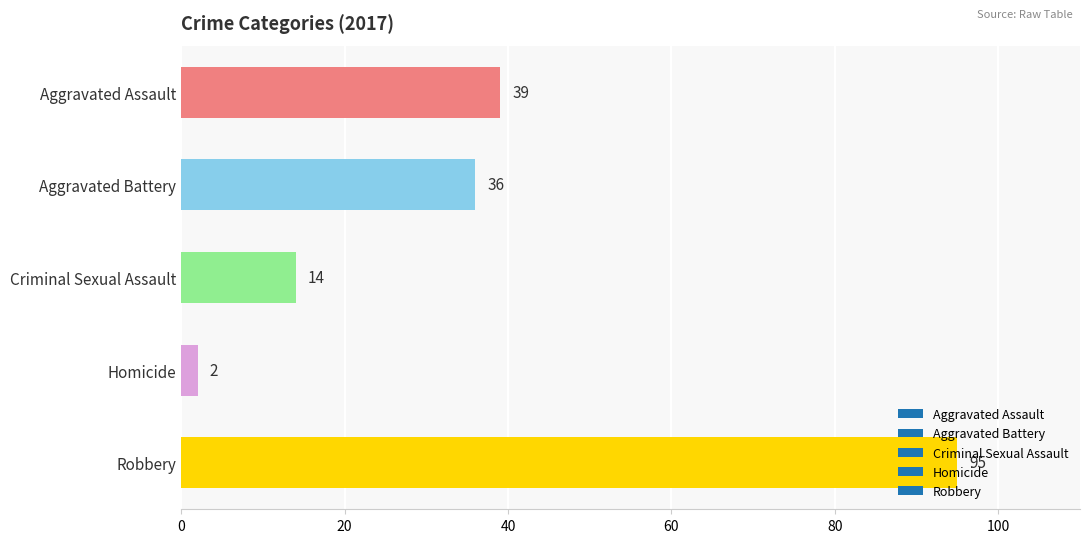

Are the bars horizontal?

Yes